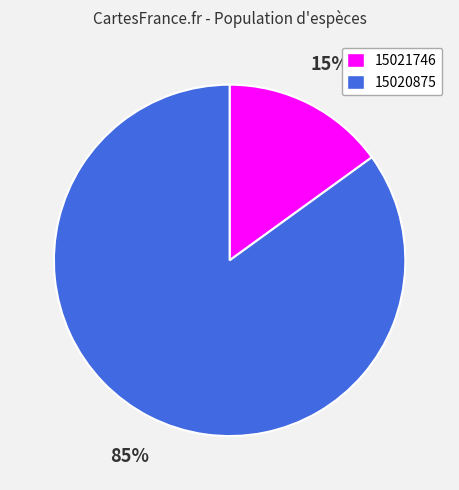

Which category has the smallest portion of the pie?

15021746